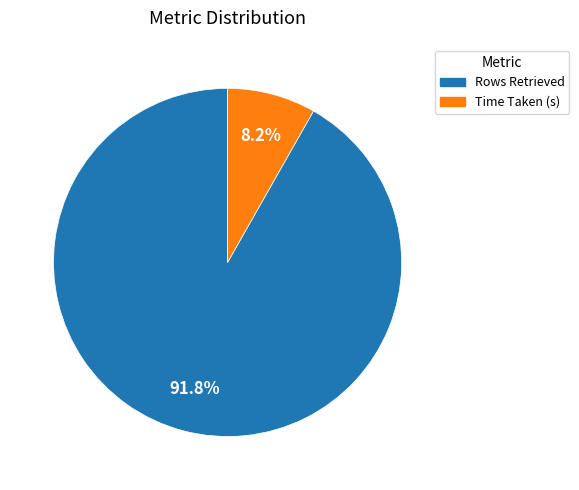

Is Time Taken (s) the majority of the pie?

No